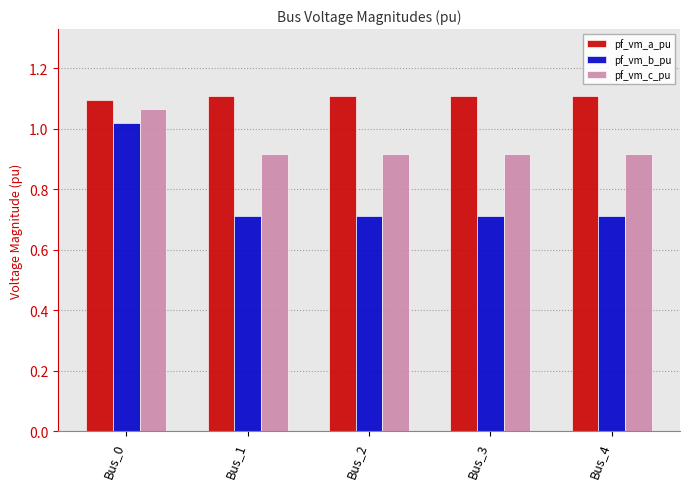

What is the lowest value of the pf_vm_b_pu series?

0.7